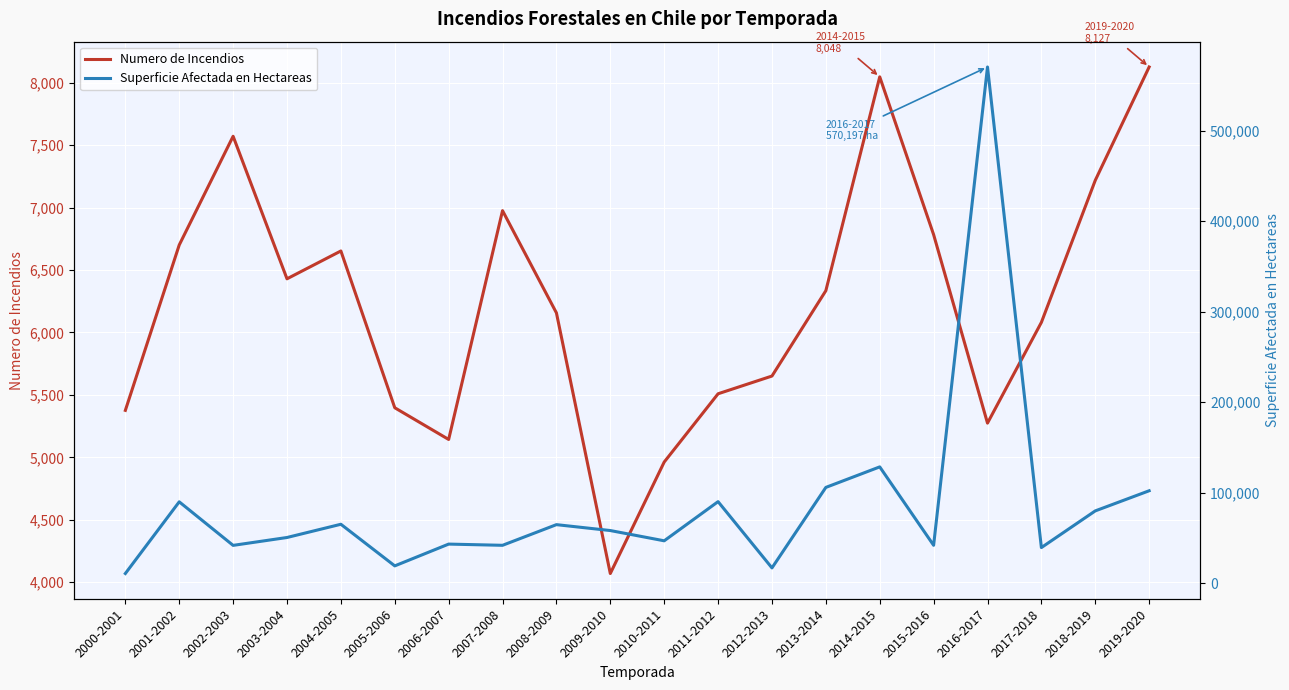

True or false: Superficie Afectada en Hectareas and Numero de Incendios intersect in this chart.

False